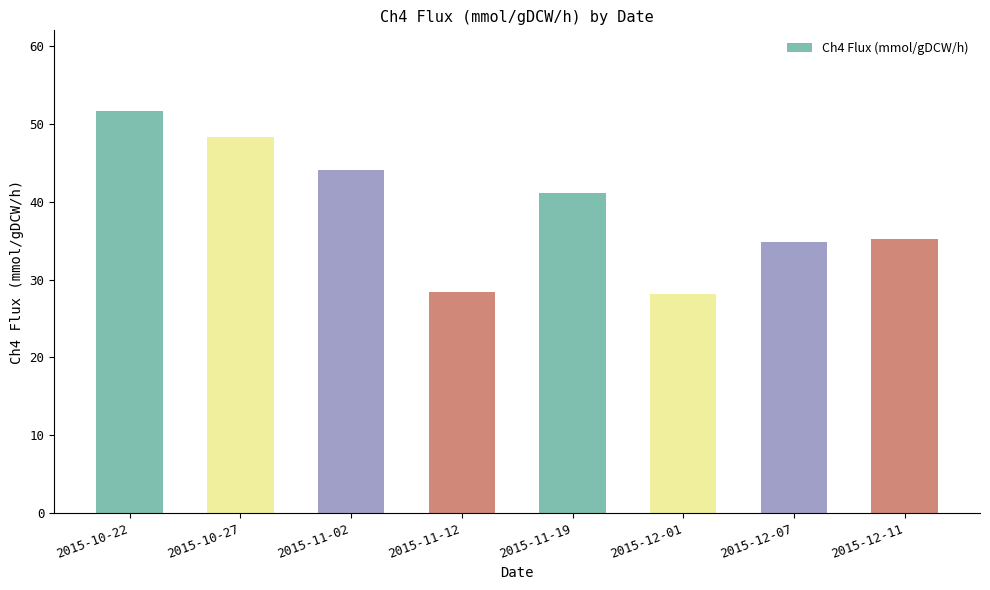

How many bars are there in total?

8